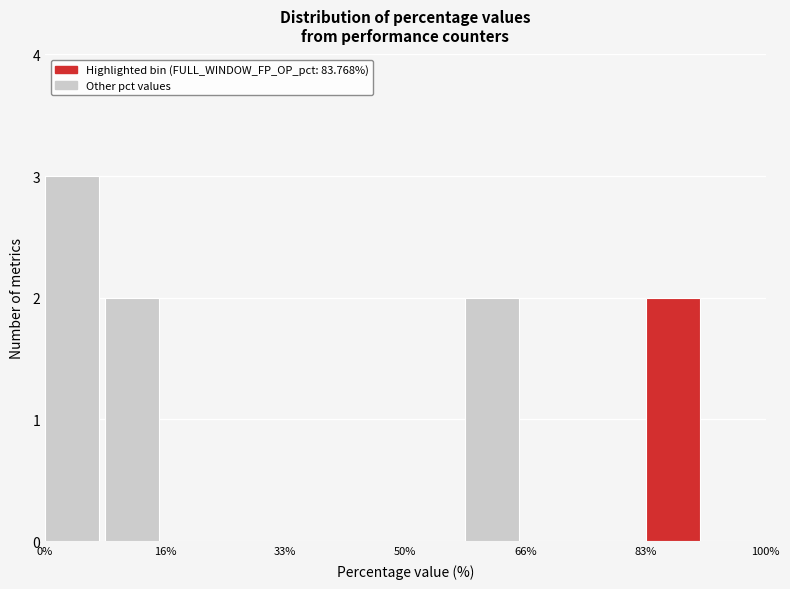

Reading left to right, transcribe this chart: for each bar, give the range it covers on the x-axis and its height. Neither the bar edges nor the heights are printed on the chart, so give them approximately, as read against the axes.

0 to 8: 3
8 to 16: 2
16 to 26: 0
26 to 34: 0
34 to 42: 0
42 to 50: 0
50 to 58: 0
58 to 66: 2
66 to 76: 0
76 to 84: 0
84 to 92: 2
92 to 100: 0